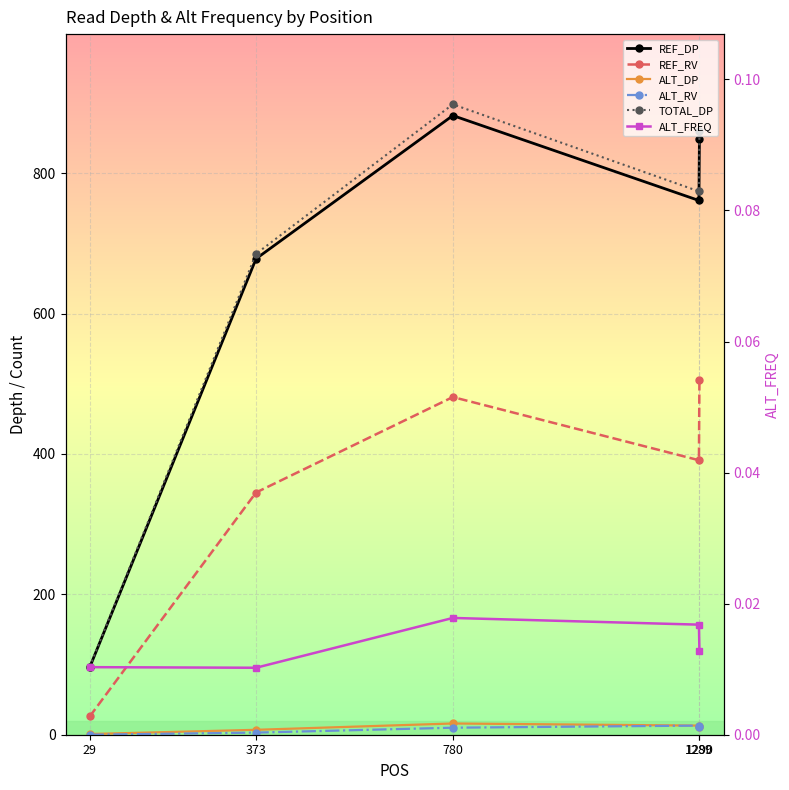

Reading right to left, transcribe all the data shown in this chart.

REF_DP: 849.0	761.0	882.0	678.0	96.0
REF_RV: 505.0	391.0	481.0	345.0	26.0
ALT_DP: 11.0	13.0	16.0	7.0	1.0
ALT_RV: 11.0	13.0	10.0	3.0	0.0
TOTAL_DP: 860.0	774.0	898.0	685.0	97.0
ALT_FREQ: 0.0	0.0	0.0	0.0	0.0